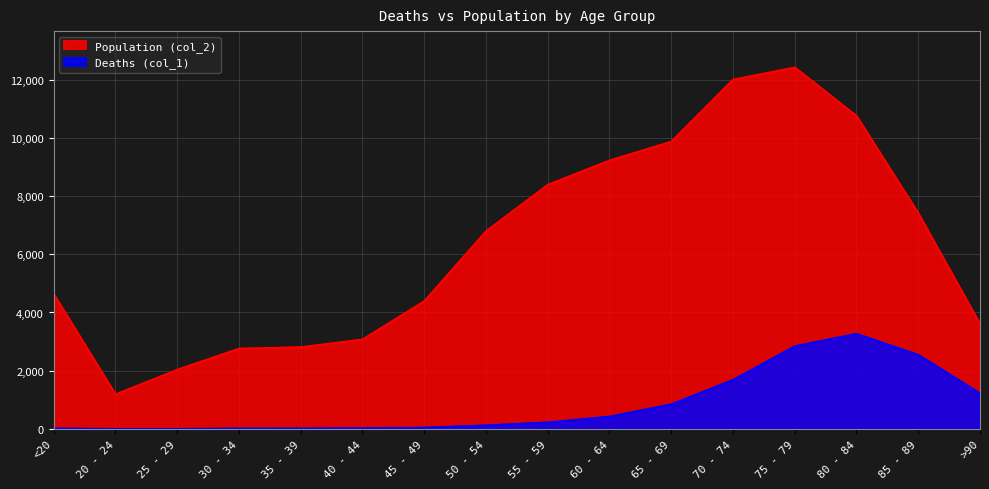

Which series has the largest total across all categories?

Population (col_2)